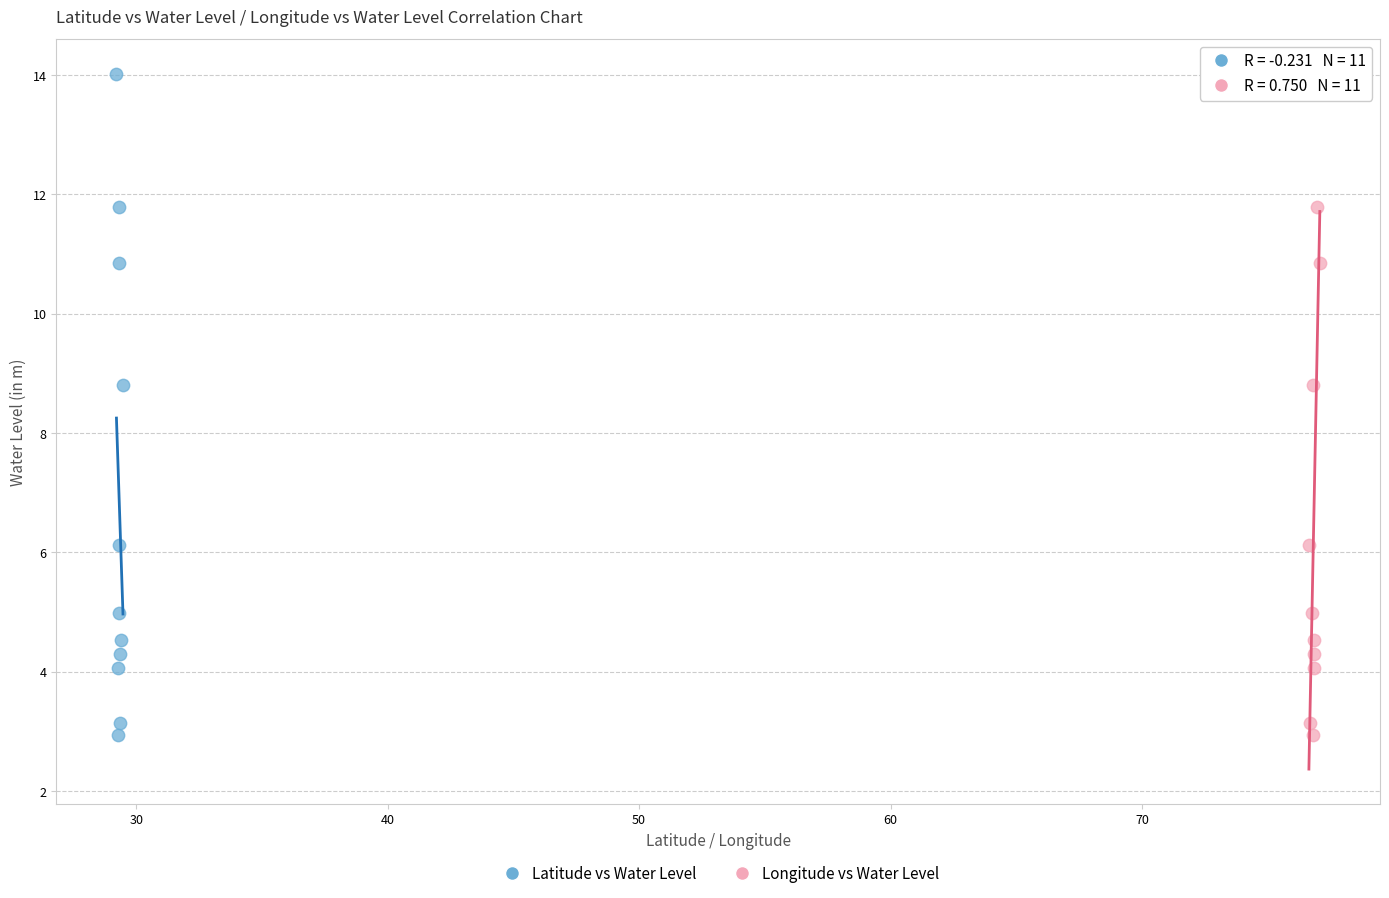

What are all the series names shown in the legend?

Latitude vs Water Level, Longitude vs Water Level